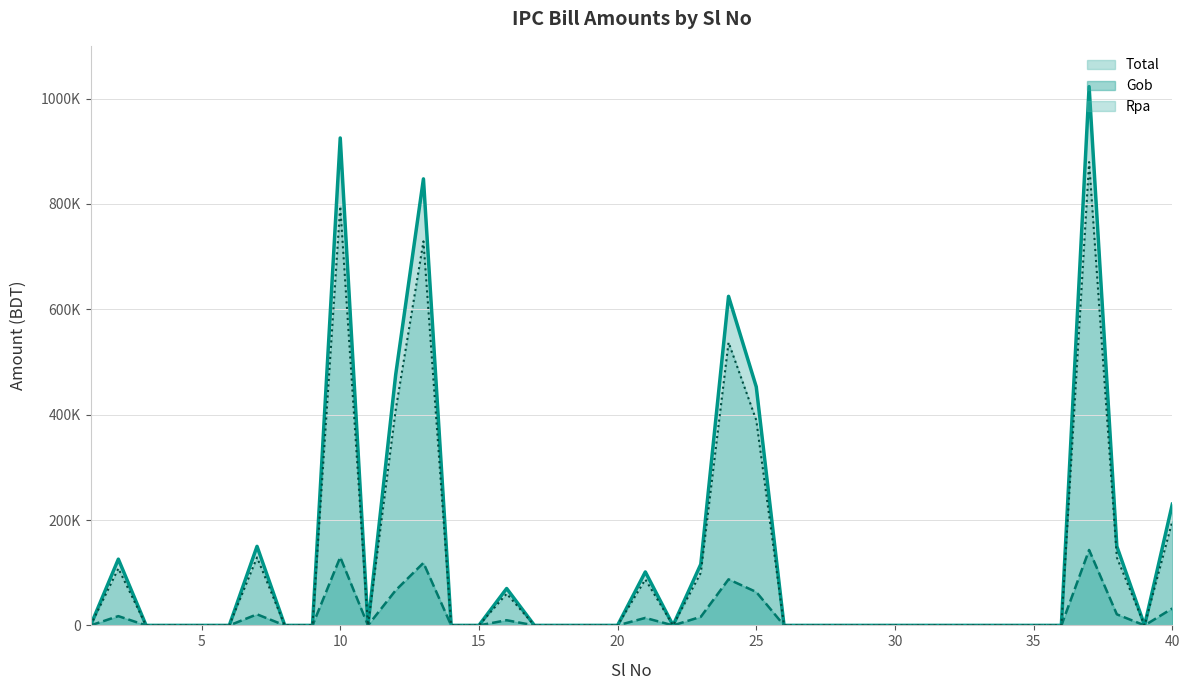

Does the chart have visible grid lines?

Yes